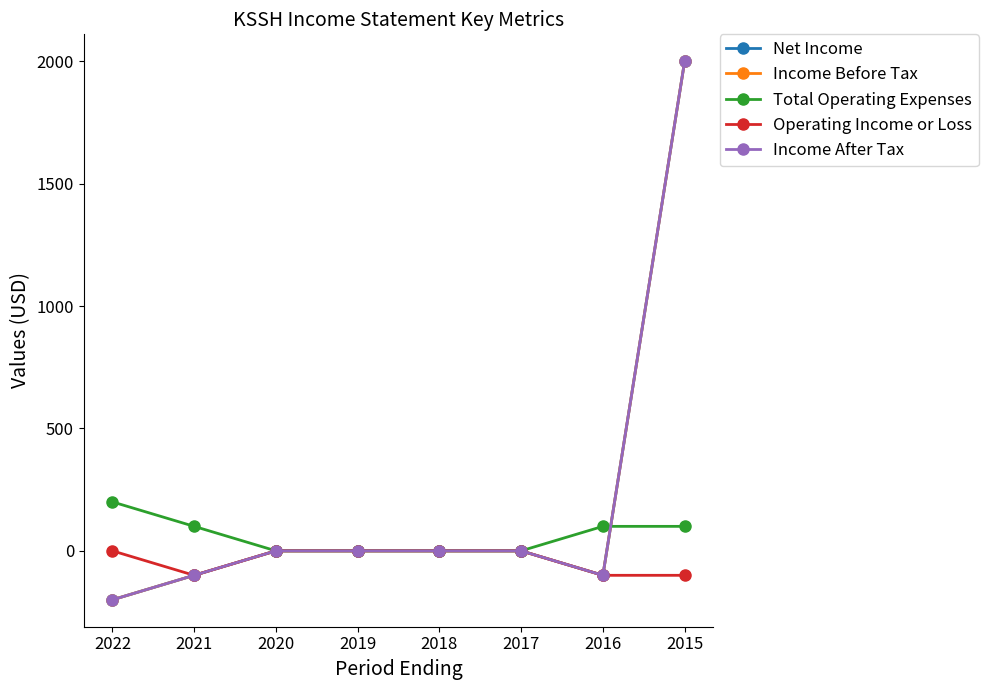

Is it true that Income After Tax equals -20 at 2016?

False